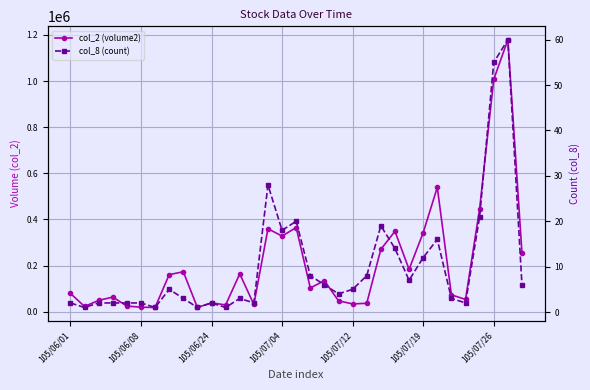

How many lines are shown in the chart?

2